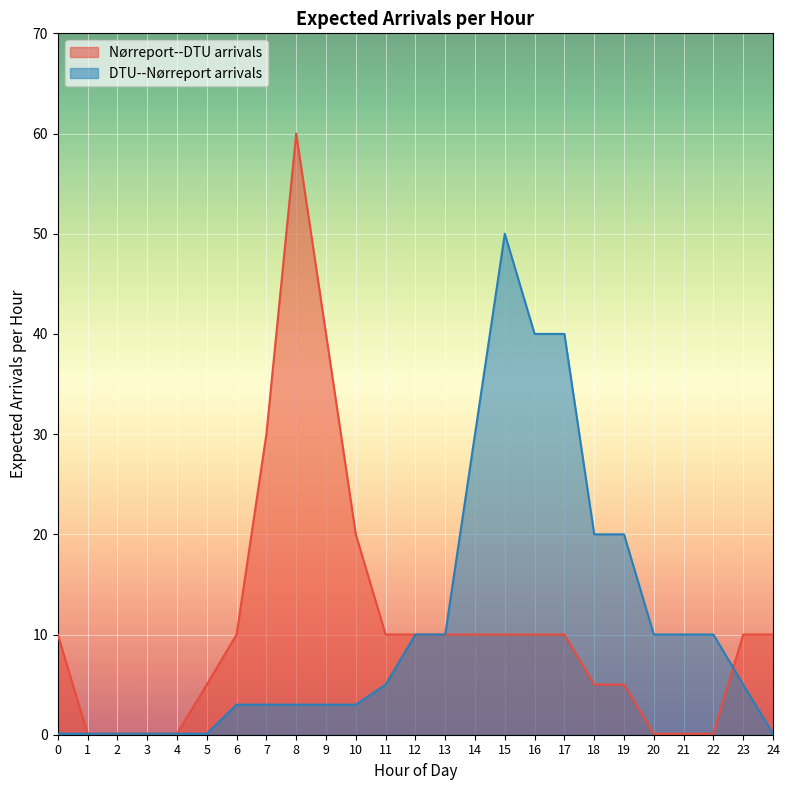

True or false: Nørreport--DTU arrivals has more than 2 interior local peaks.

False